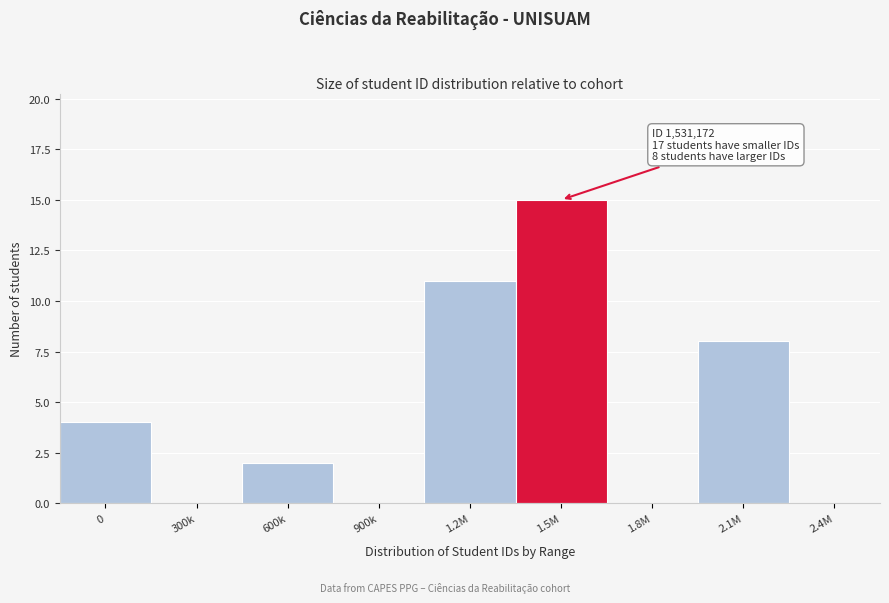

Reading left to right, extract all data points from this chart.

0=4	300k=0	600k=2	900k=0	1.2M=11	1.5M=15	1.8M=0	2.1M=8	2.4M=0